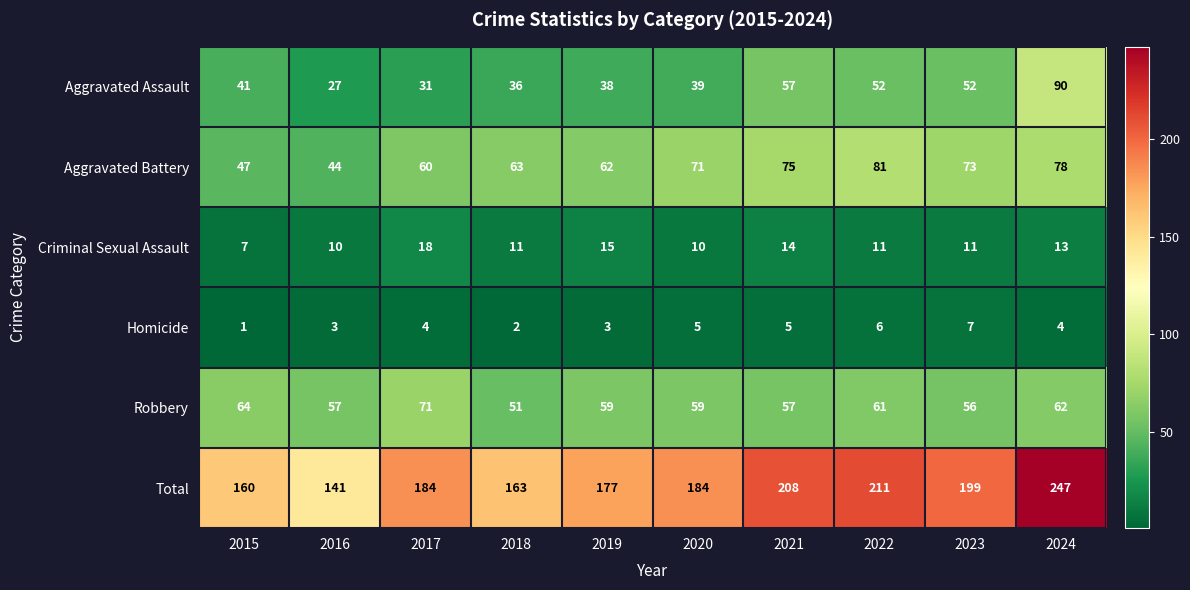

True or false: Criminal Sexual Assault has a value of 10 at 2020.

True